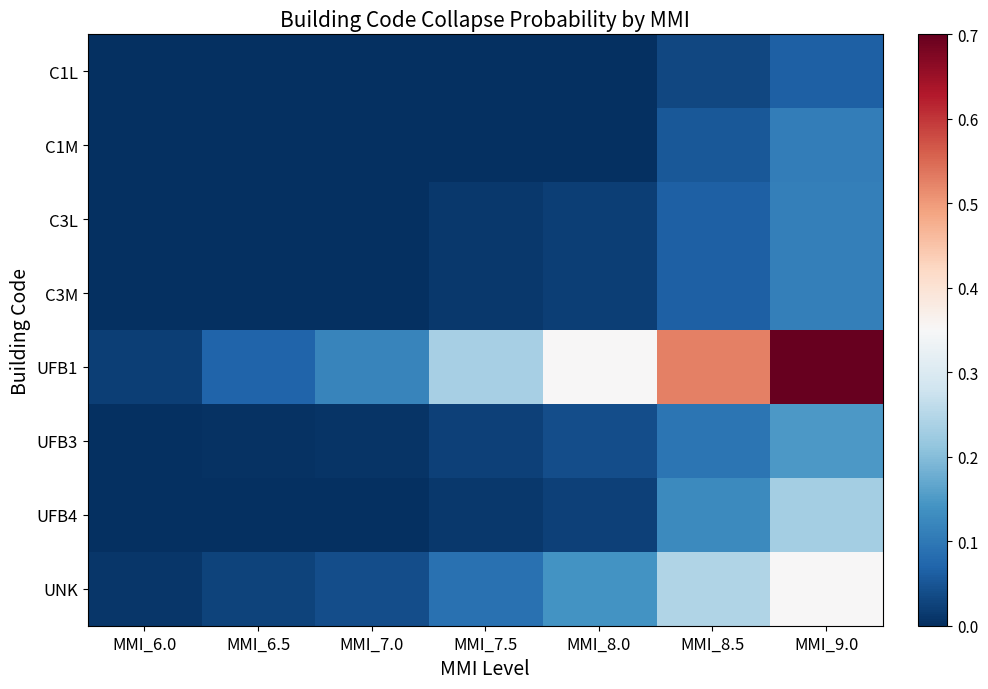

Reading right to left, transcribe all the data shown in this chart.

C1L: MMI_9.0=0.1	MMI_8.5=0.0	MMI_8.0=0.0	MMI_7.5=0.0	MMI_7.0=0.0	MMI_6.5=0.0	MMI_6.0=0.0
C1M: MMI_9.0=0.1	MMI_8.5=0.1	MMI_8.0=0.0	MMI_7.5=0.0	MMI_7.0=0.0	MMI_6.5=0.0	MMI_6.0=0.0
C3L: MMI_9.0=0.1	MMI_8.5=0.1	MMI_8.0=0.0	MMI_7.5=0.0	MMI_7.0=0.0	MMI_6.5=0.0	MMI_6.0=0.0
C3M: MMI_9.0=0.1	MMI_8.5=0.1	MMI_8.0=0.0	MMI_7.5=0.0	MMI_7.0=0.0	MMI_6.5=0.0	MMI_6.0=0.0
UFB1: MMI_9.0=0.7	MMI_8.5=0.5	MMI_8.0=0.3	MMI_7.5=0.2	MMI_7.0=0.1	MMI_6.5=0.1	MMI_6.0=0.0
UFB3: MMI_9.0=0.1	MMI_8.5=0.1	MMI_8.0=0.0	MMI_7.5=0.0	MMI_7.0=0.0	MMI_6.5=0.0	MMI_6.0=0.0
UFB4: MMI_9.0=0.2	MMI_8.5=0.1	MMI_8.0=0.0	MMI_7.5=0.0	MMI_7.0=0.0	MMI_6.5=0.0	MMI_6.0=0.0
UNK: MMI_9.0=0.3	MMI_8.5=0.2	MMI_8.0=0.1	MMI_7.5=0.1	MMI_7.0=0.0	MMI_6.5=0.0	MMI_6.0=0.0